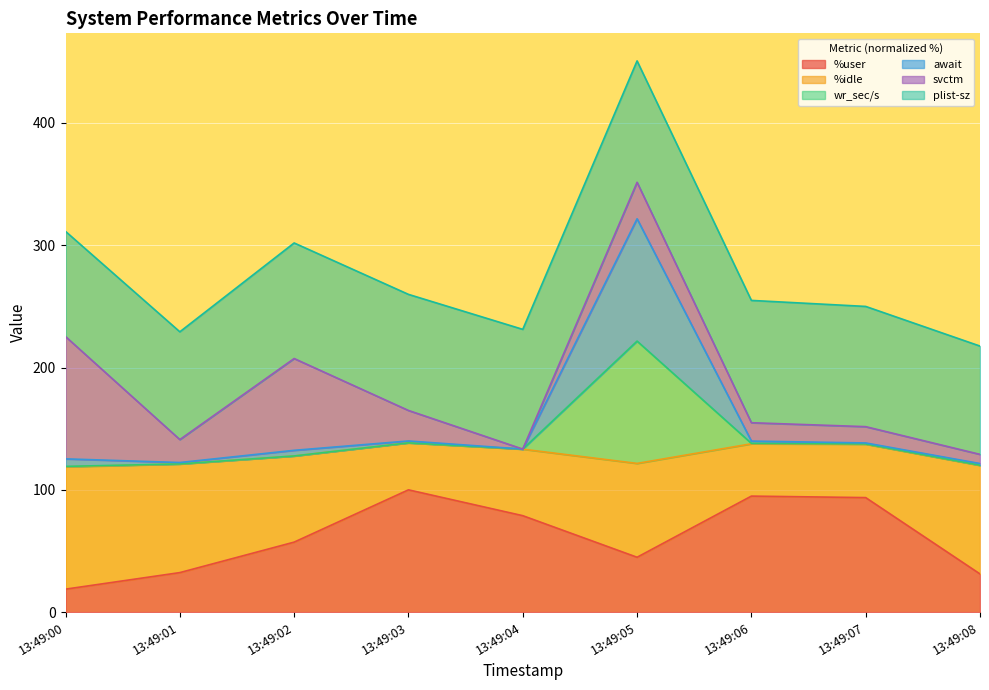

At which label does %user first exceed 57?

13:49:02